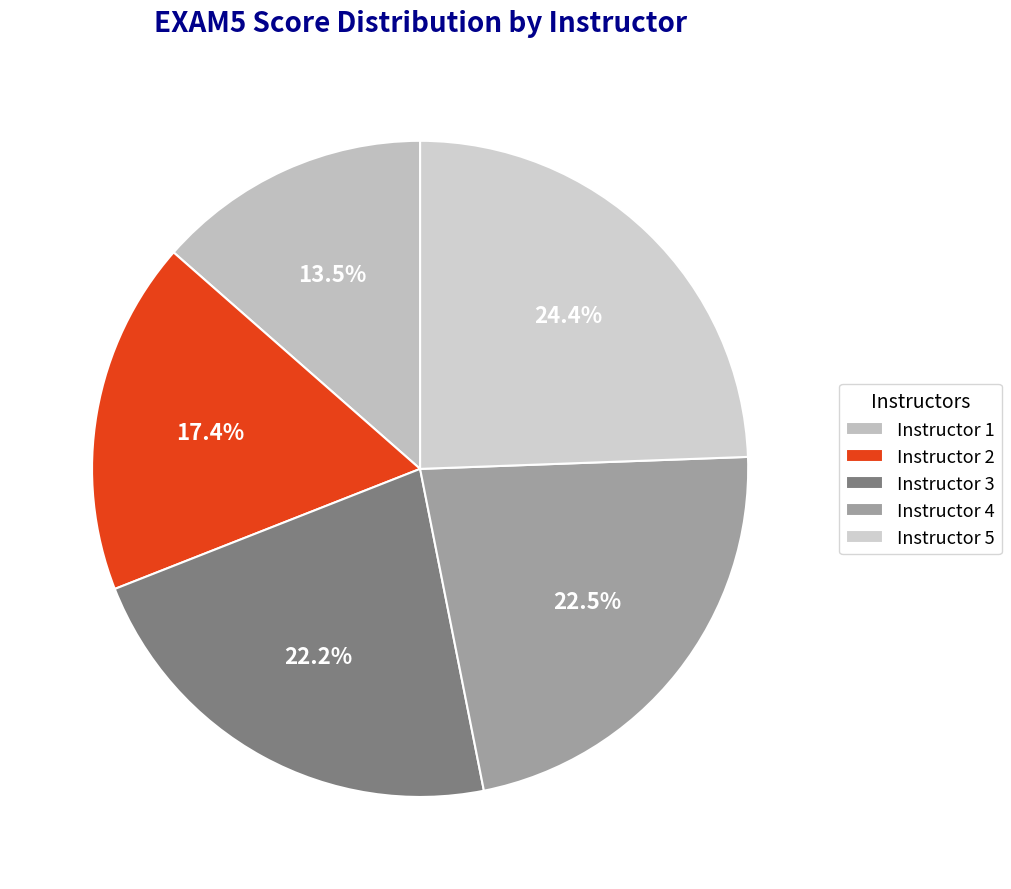

Does Instructor 2 represent more than half of the total?

No